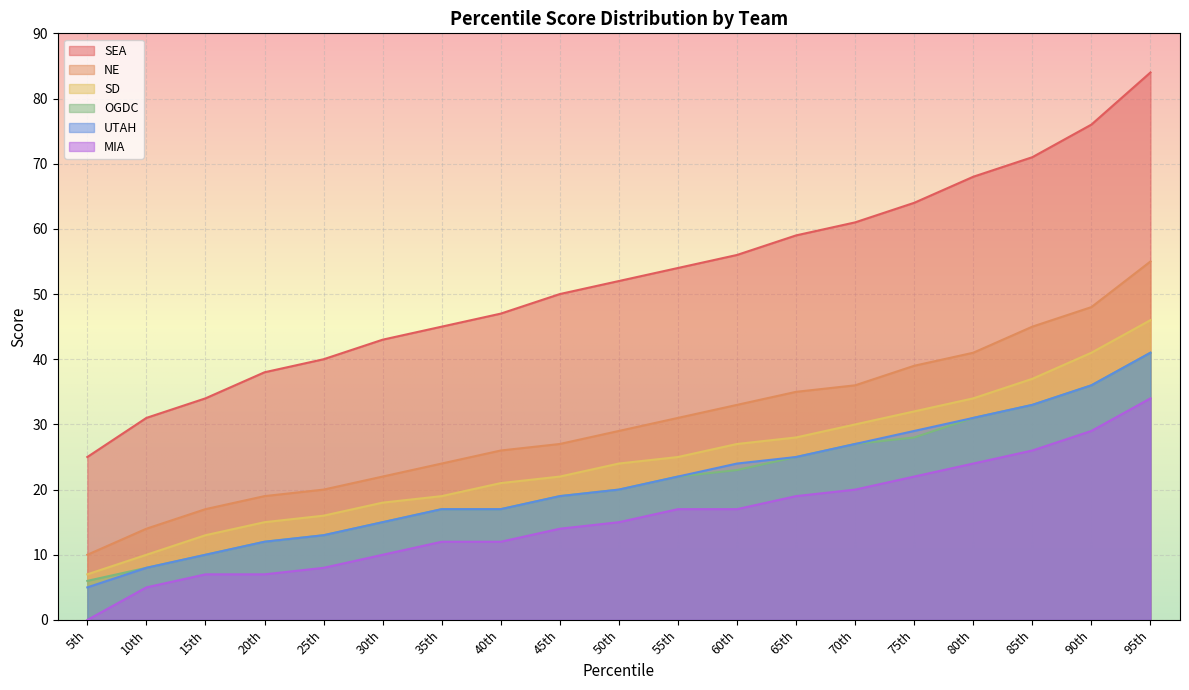

What is the approximate value of MIA at 70th, to the nearest 10?

20